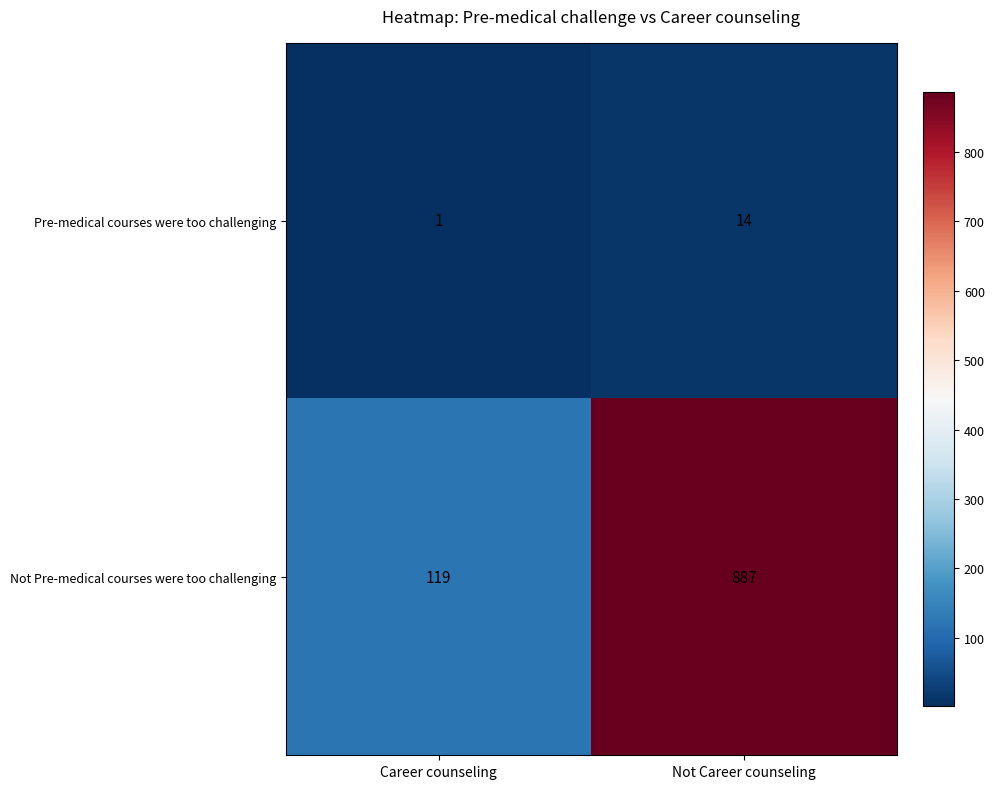

At which label does Not Pre-medical courses were too challenging reach its minimum?

Career counseling